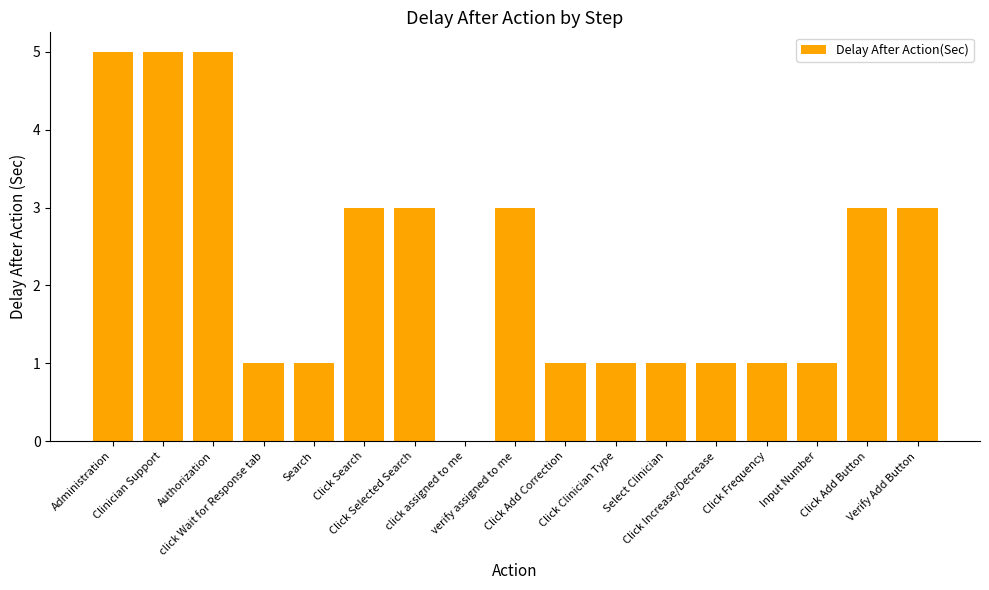

How many positive values are there?

16